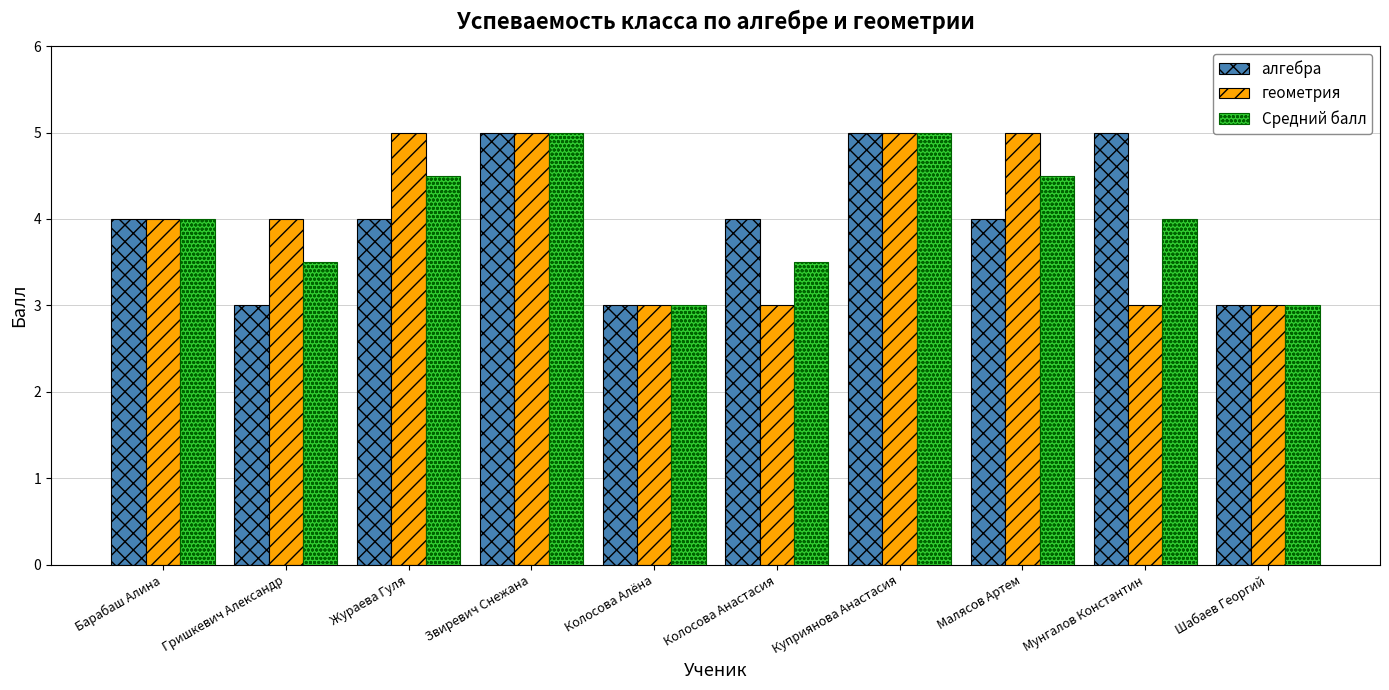

Is the value of Средний балл at Куприянова Анастасия greater than the value of алгебра at Барабаш Алина?

Yes